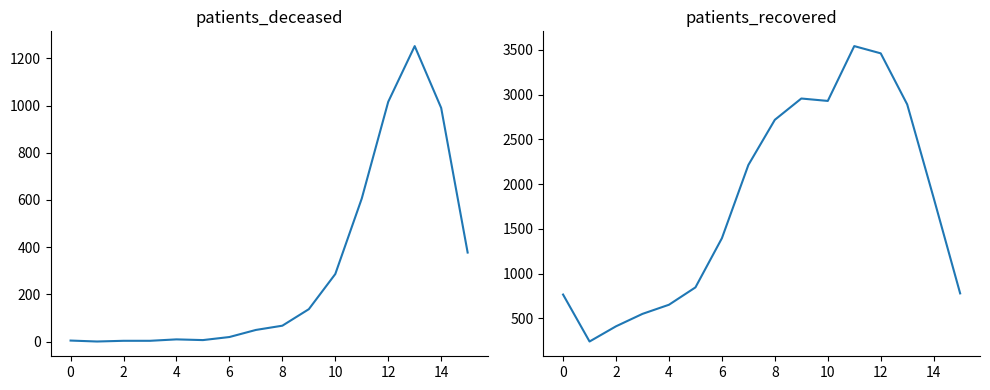

At how many categories does at least one series exceed 3137?

2